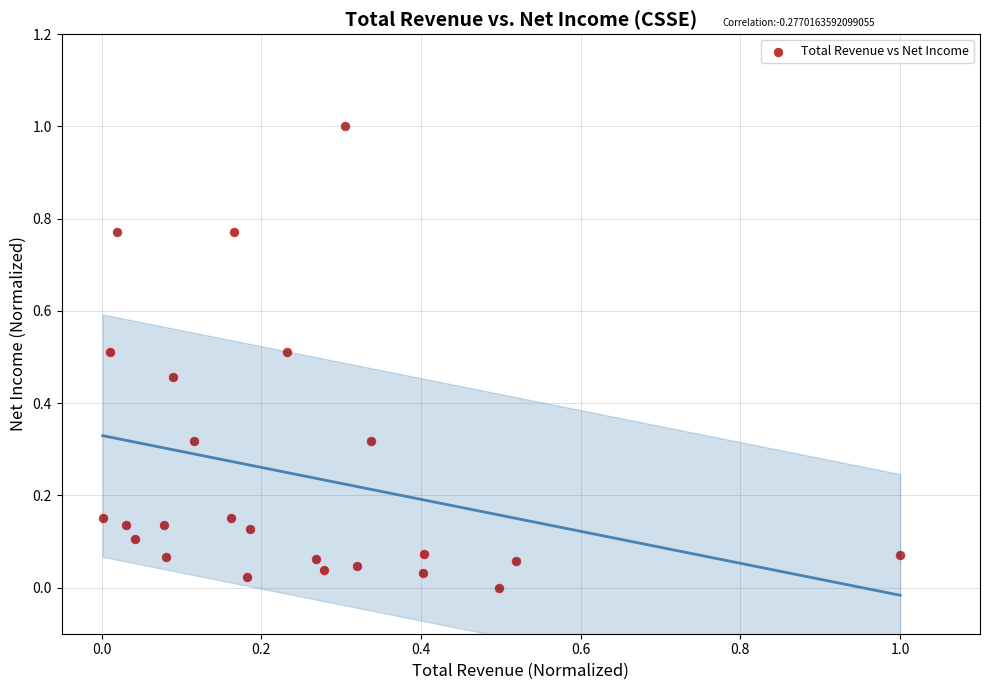

What is the range of Y values (max minus min)?

1.0